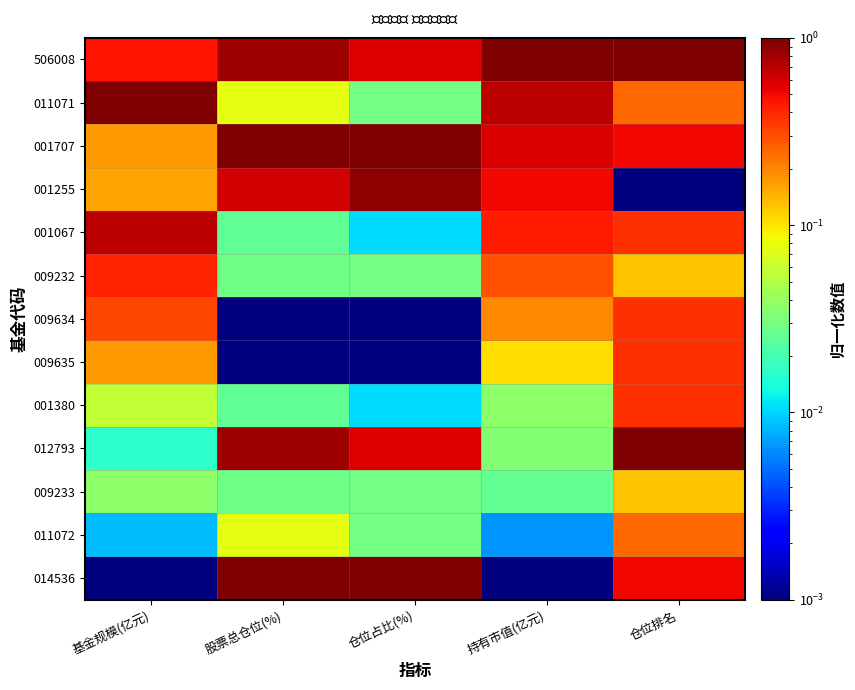

At how many categories does at least one series exceed 0?

5